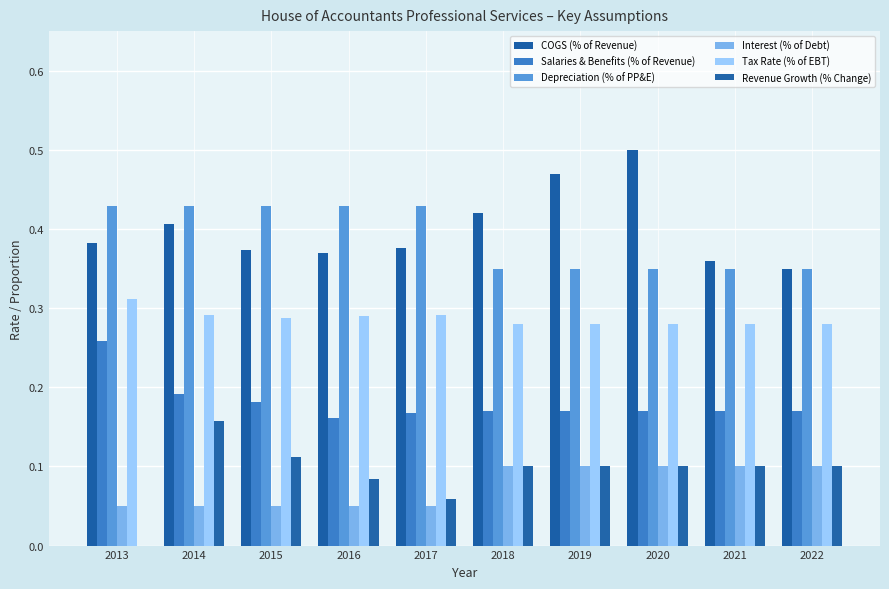

Reading left to right, transcribe all the data shown in this chart.

COGS (% of Revenue): 0.4	0.4	0.4	0.4	0.4	0.4	0.5	0.5	0.4	0.3
Salaries & Benefits (% of Revenue): 0.3	0.2	0.2	0.2	0.2	0.2	0.2	0.2	0.2	0.2
Depreciation (% of PP&E): 0.4	0.4	0.4	0.4	0.4	0.3	0.3	0.3	0.3	0.3
Interest (% of Debt): 0.1	0.1	0.1	0.1	0.1	0.1	0.1	0.1	0.1	0.1
Tax Rate (% of EBT): 0.3	0.3	0.3	0.3	0.3	0.3	0.3	0.3	0.3	0.3
Revenue Growth (% Change): 0.0	0.2	0.1	0.1	0.1	0.1	0.1	0.1	0.1	0.1